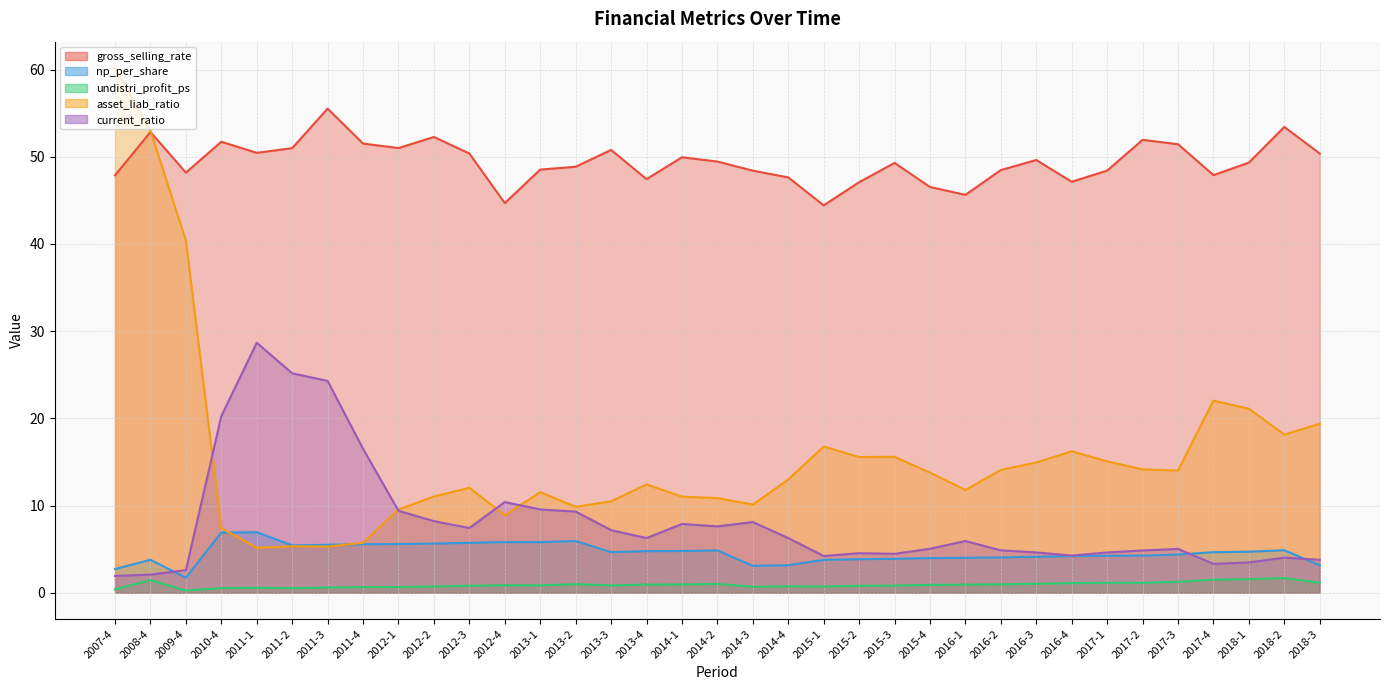

True or false: gross_selling_rate has more than 2 points higher than both neighbors.

True